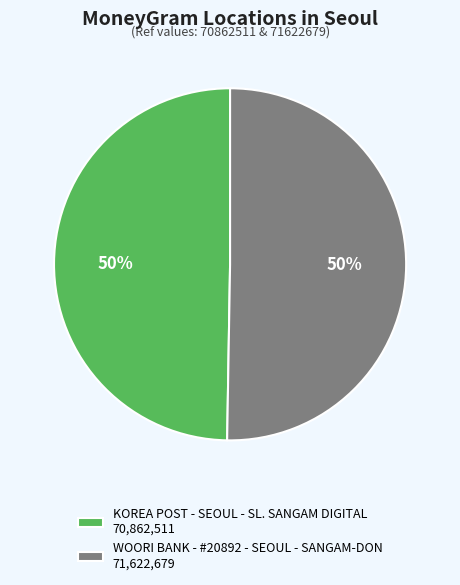

True or false: WOORI BANK - #20892 - SEOUL - SANGAM-DON 71,622,679 accounts for 45% of the total.

False